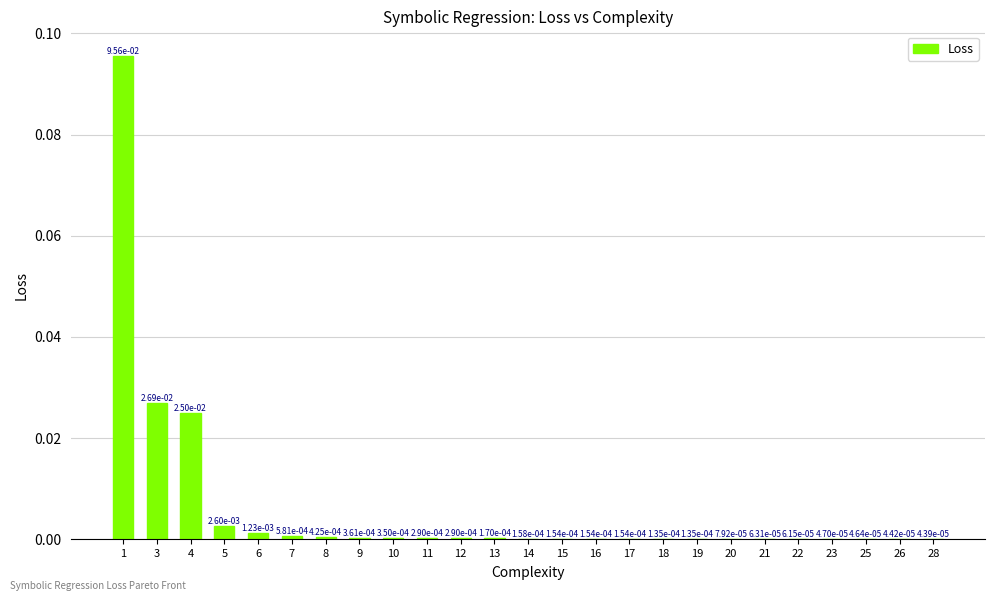

The value at 1 is 0.0. True or false?

False